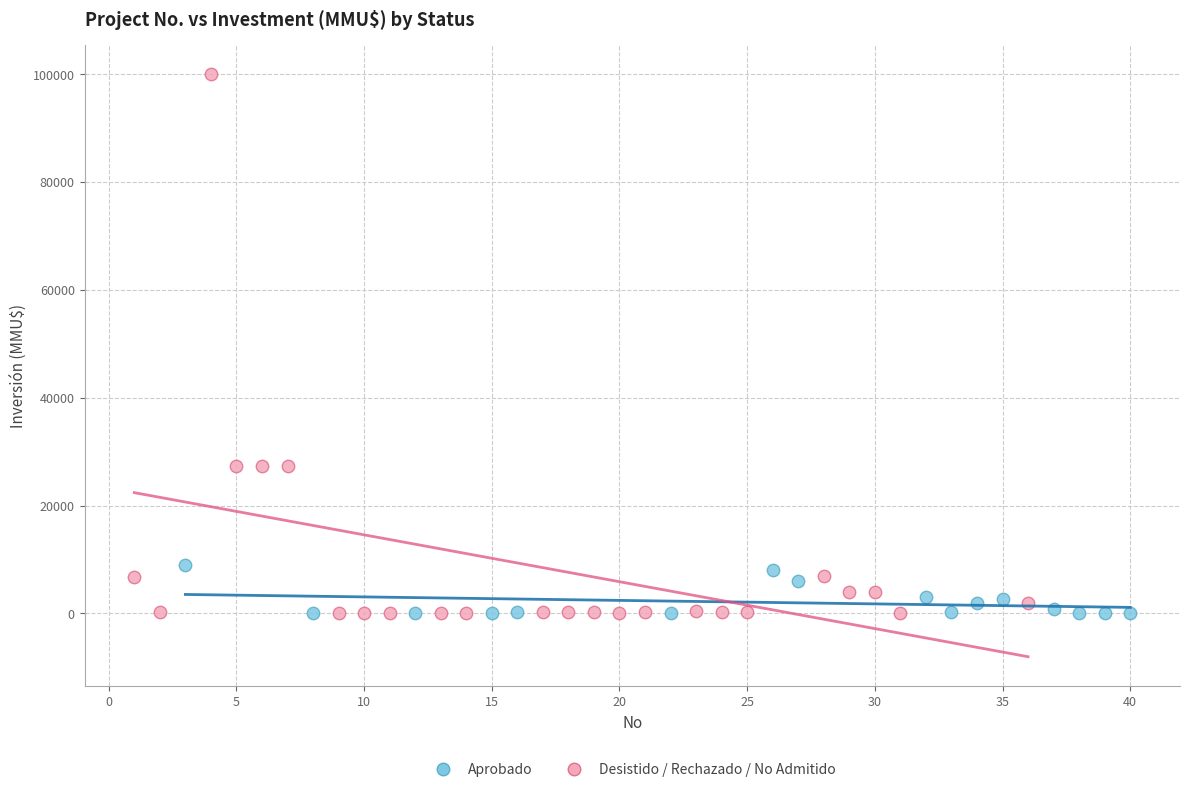

Which series has the largest Y range (max minus min)?

Desistido / Rechazado / No Admitido